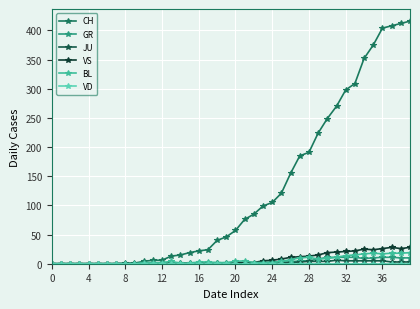

True or false: GR and JU cross at least once.

False